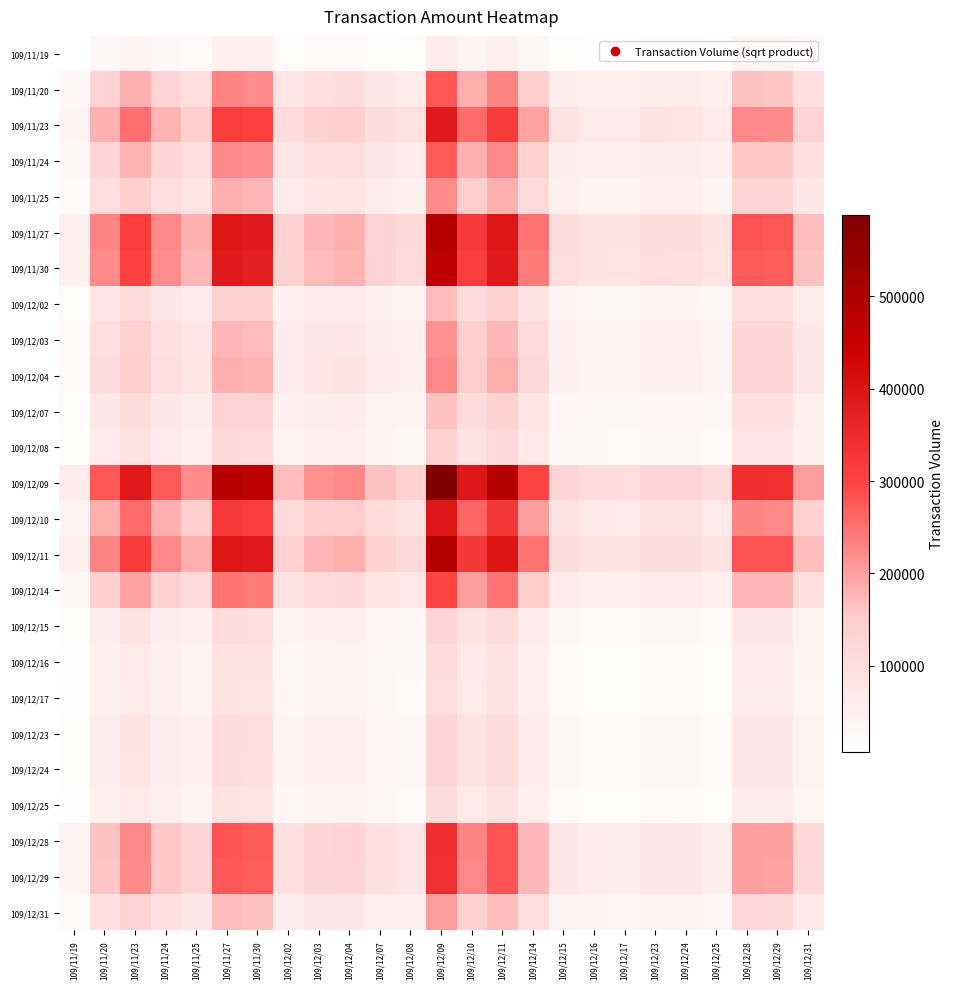

Which label corresponds to the largest value in the chart?

109/12/09